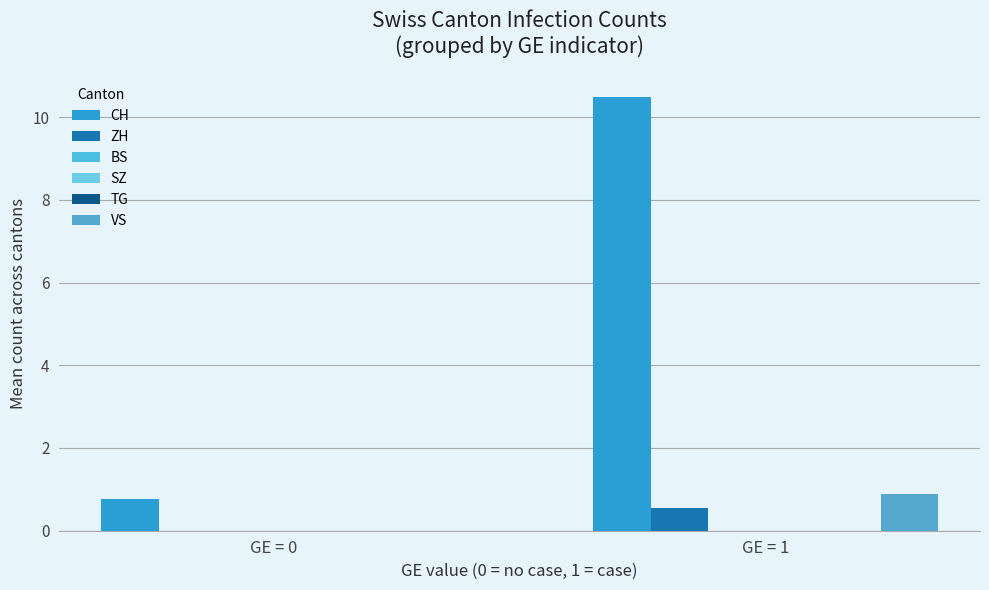

Rank the categories by ZH value from lowest to highest.

GE = 0, GE = 1